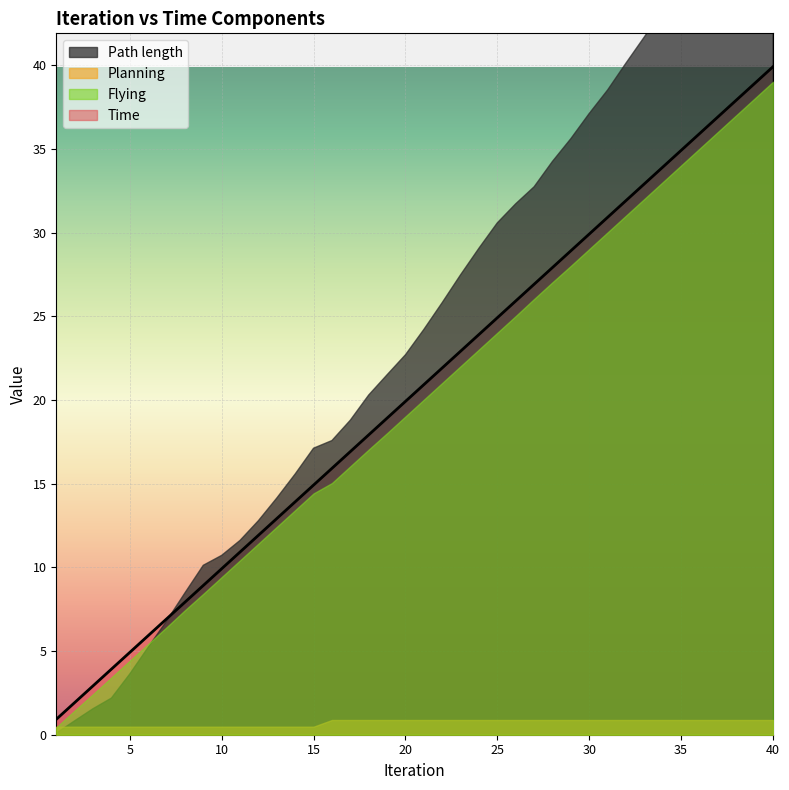

The Path length series shows 42.0 at 25. True or false?

False